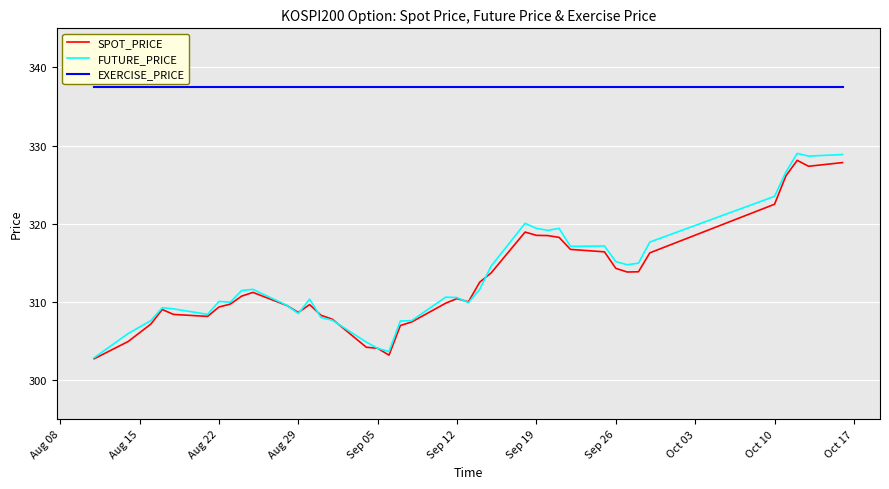

At how many categories does at least one series exceed 305?

40